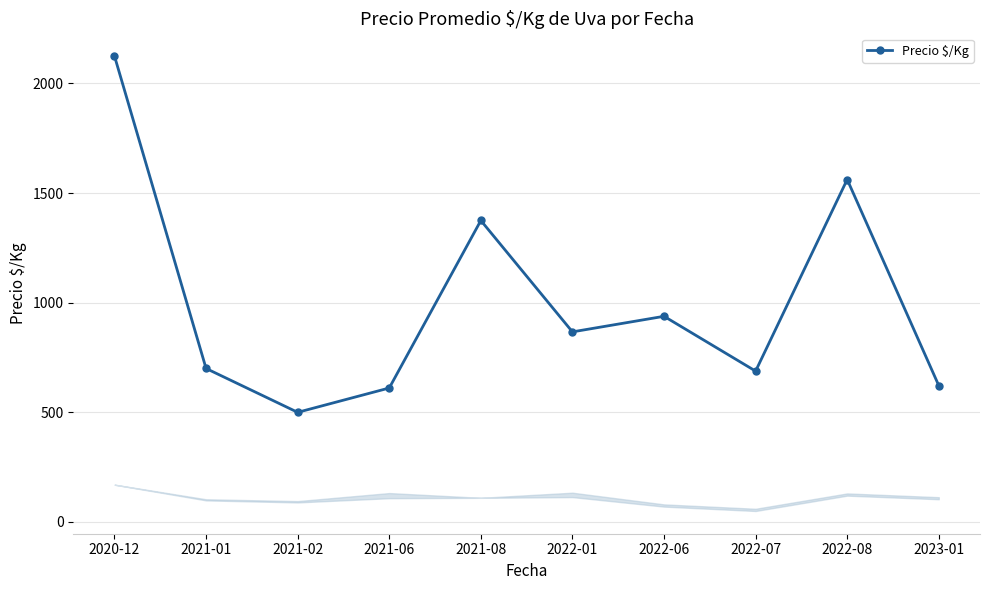

The value at 2021-08 is 1375. True or false?

True